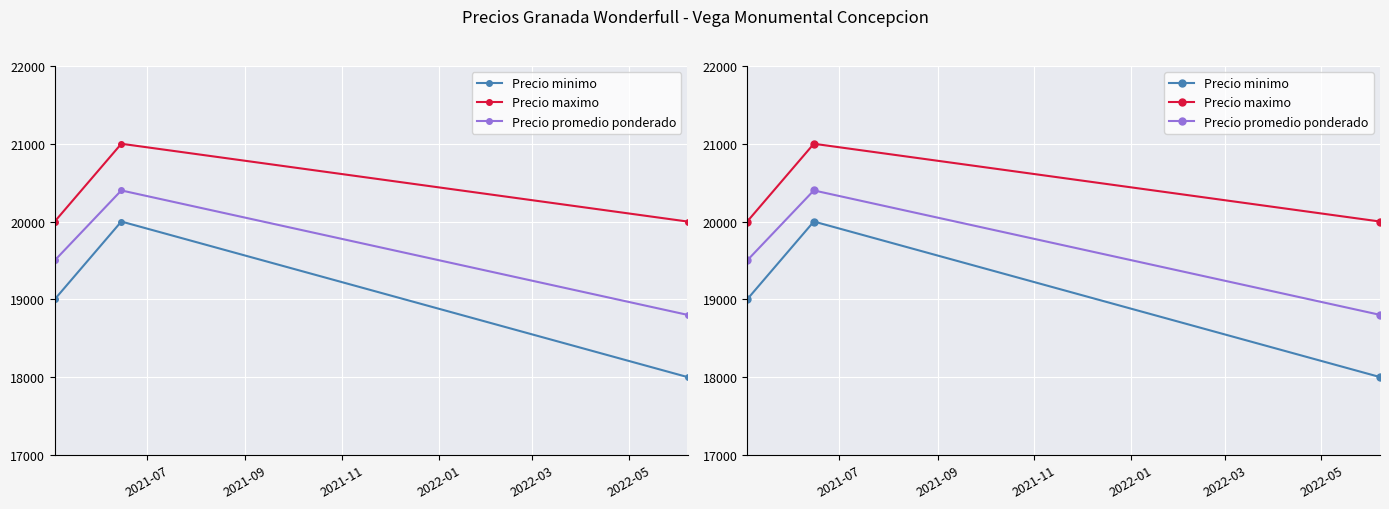

Reading right to left, list all the values displayed in this chart.

Precio minimo: 18000	20000	19000
Precio maximo: 20000	21000	20000
Precio promedio ponderado: 18800	20400	19500